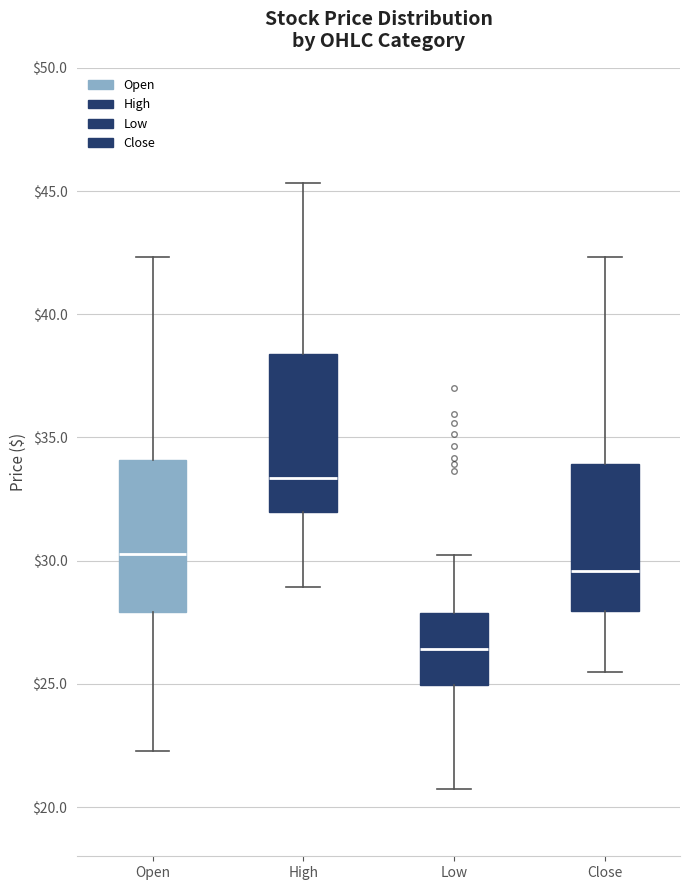

Reading left to right, transcribe this box plot: for each box, give where its median line is, the range the box spans, and where its two whiskers end, as read against the y-axis. The values are not printed on the chart, so give them approximately, as read against the axis.

Open: median 30.5, box 28.0 to 34.0, whiskers 22.5 to 42.5
High: median 33.5, box 32.0 to 38.5, whiskers 29.0 to 45.5
Low: median 26.5, box 25.0 to 28.0, whiskers 20.5 to 30.0
Close: median 29.5, box 28.0 to 34.0, whiskers 25.5 to 42.5